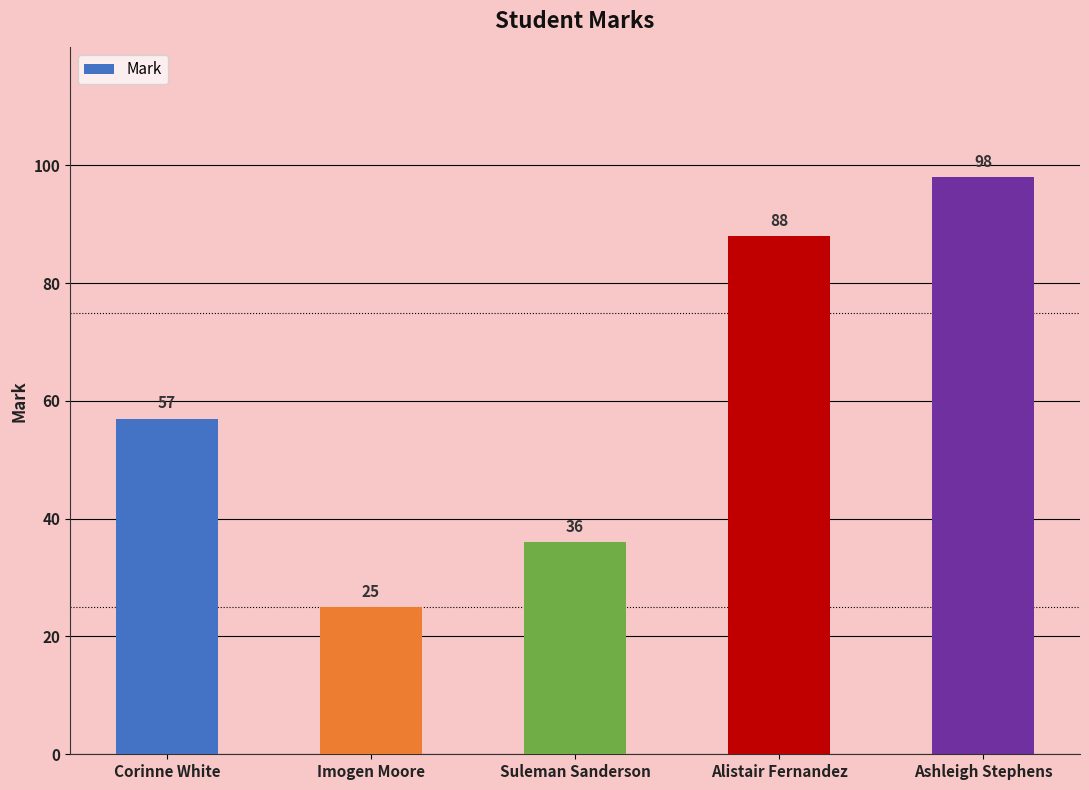

Count the values in the range 36 to 88.

3